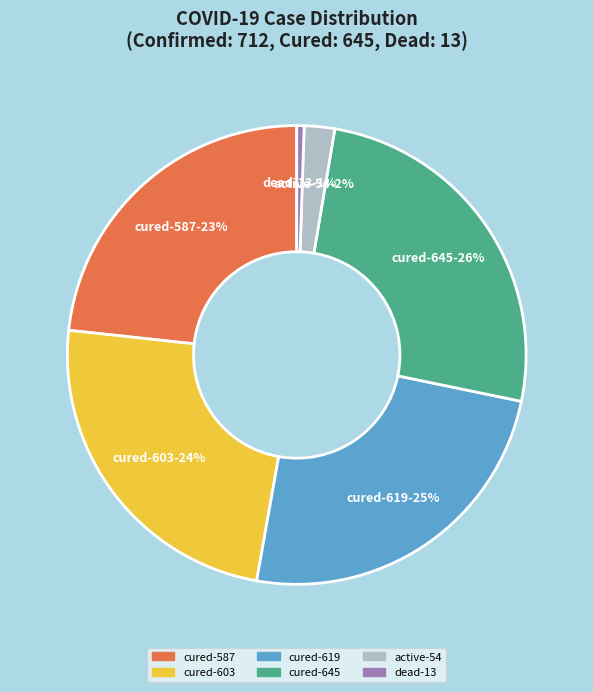

To the nearest percent, what is the average slice percentage?

17%